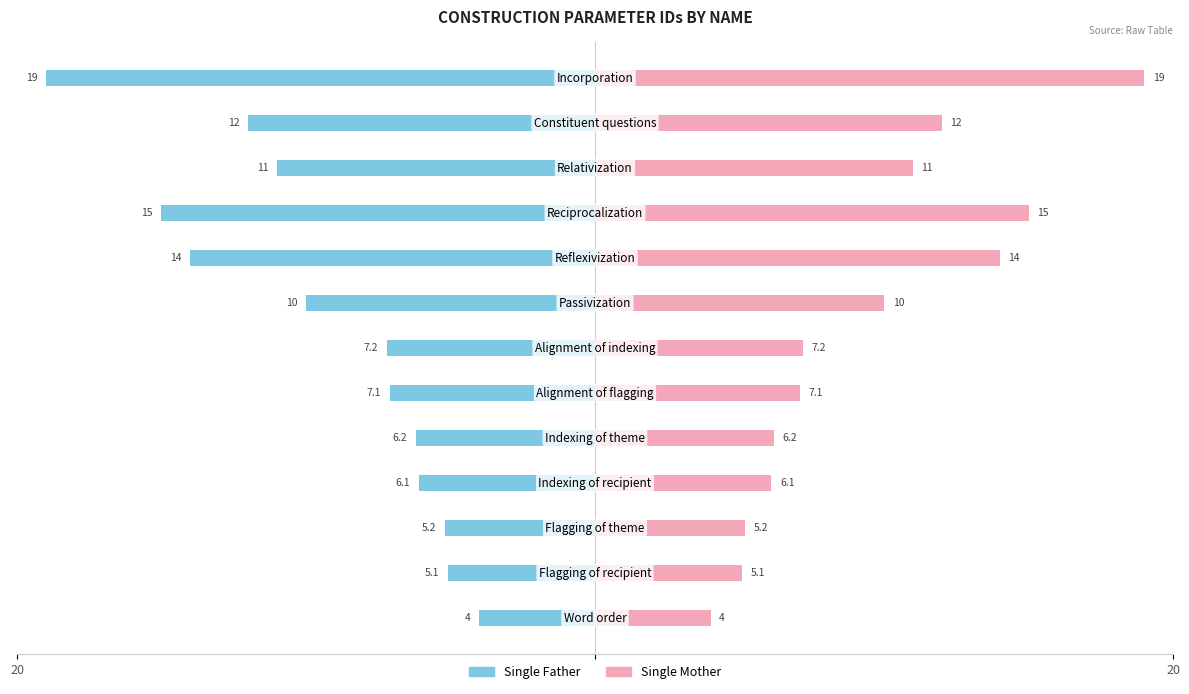

Reading left to right, extract all data points from this chart.

Single Father: -4.0	-5.1	-5.2	-6.1	-6.2	-7.1	-7.2	-10.0	-14.0	-15.0	-11.0	-12.0	-19.0
Single Mother: 4.0	5.1	5.2	6.1	6.2	7.1	7.2	10.0	14.0	15.0	11.0	12.0	19.0